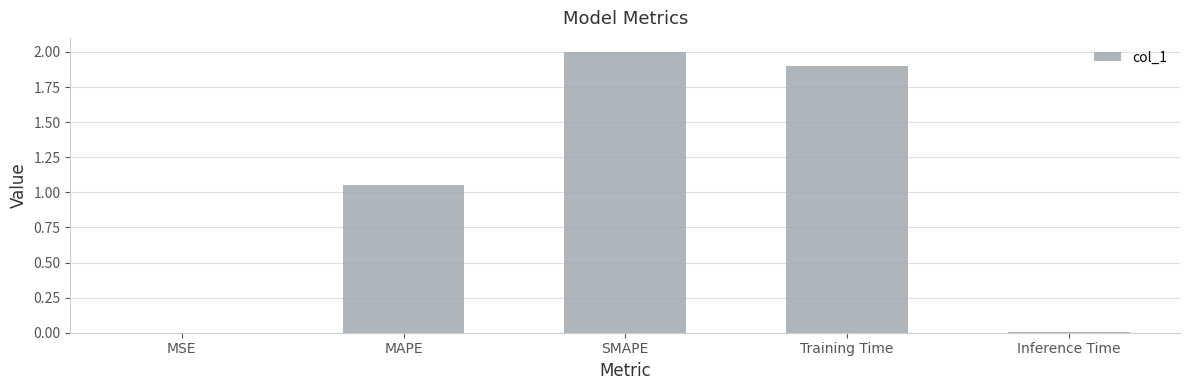

Approximately how many times larger is the value at MAPE compared to SMAPE?

0.5